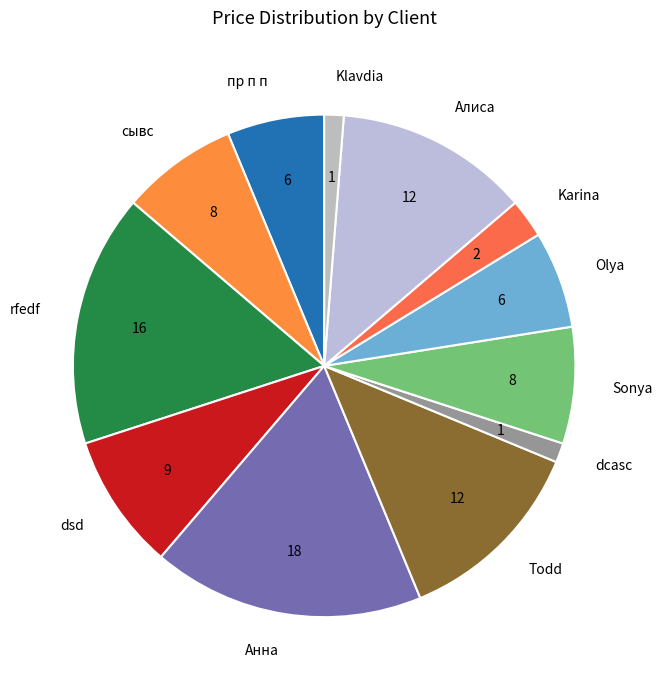

Which category has the biggest portion of the pie?

Анна